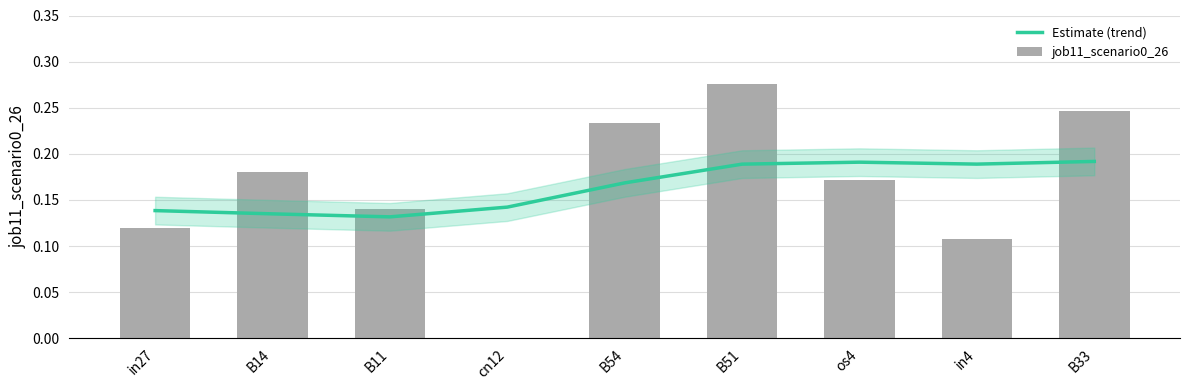

Which category has the highest value in the Estimate (trend) series?

B33